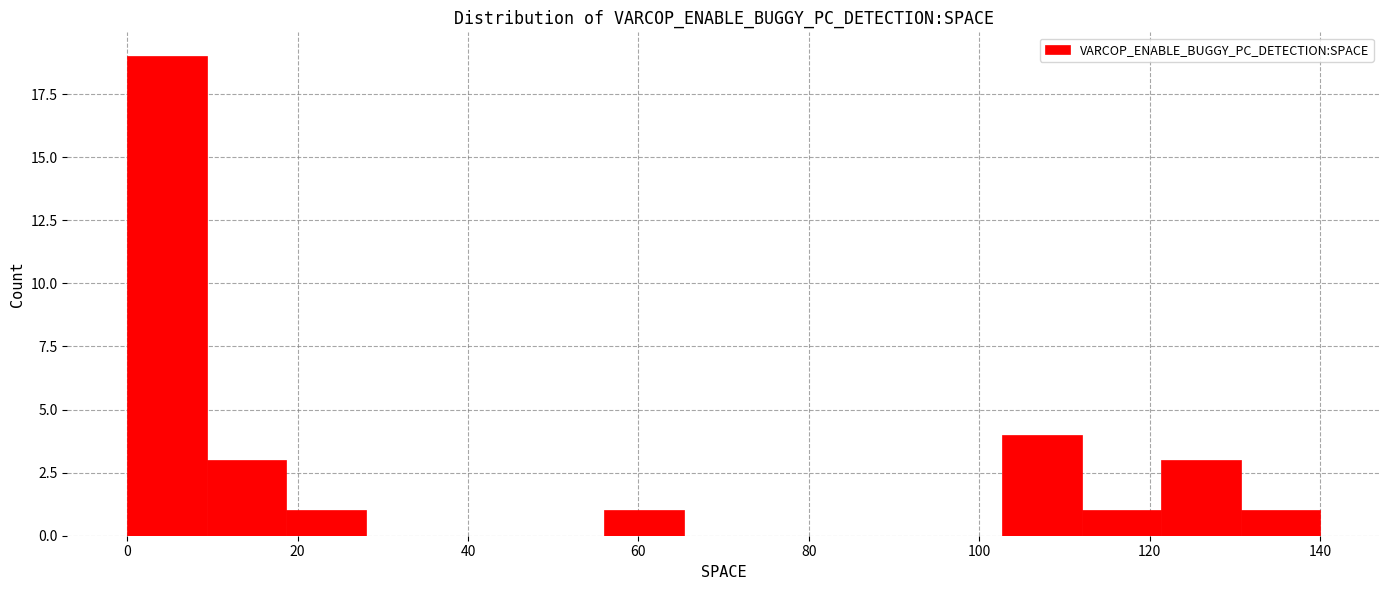

Over which range of the x-axis is the bar tallest?

0 to 10